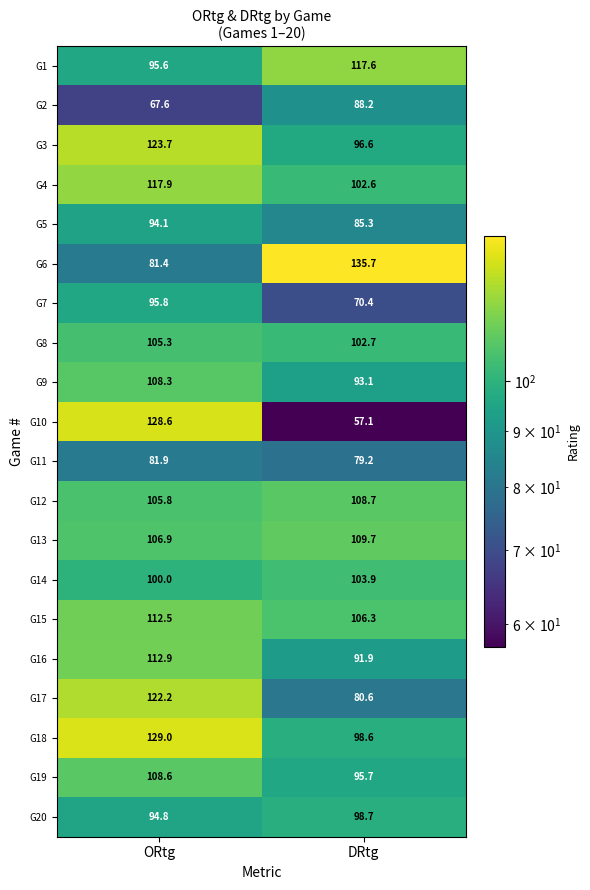

Which category has the lowest value across all series?

DRtg